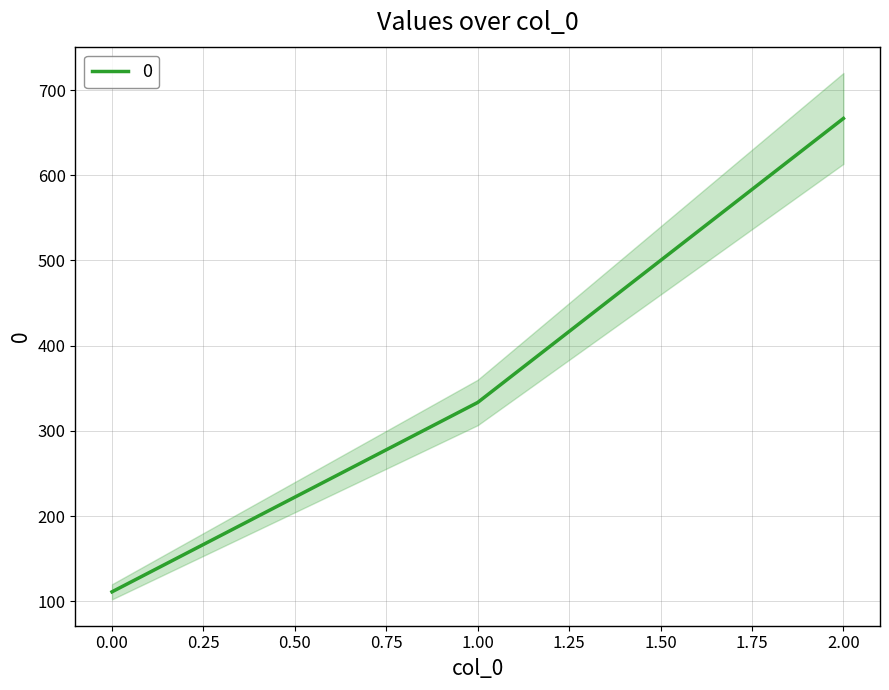

Is this an area chart (filled region under the line)?

No